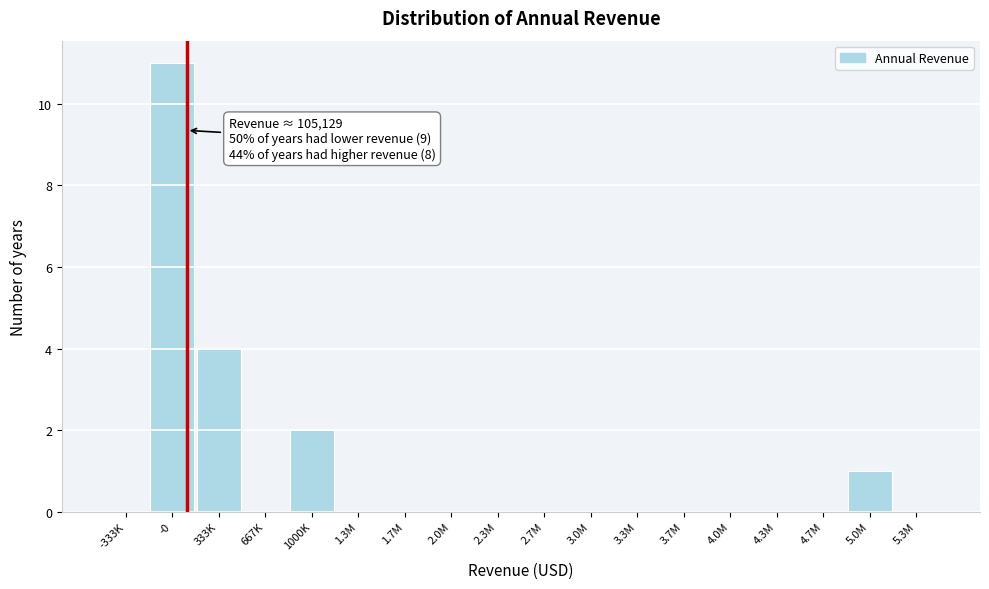

Reading left to right, transcribe all the data shown in this chart.

-333K=0	-0=11	333K=4	667K=0	1000K=2	1.3M=0	1.7M=0	2.0M=0	2.3M=0	2.7M=0	3.0M=0	3.3M=0	3.7M=0	4.0M=0	4.3M=0	4.7M=0	5.0M=1	5.3M=0